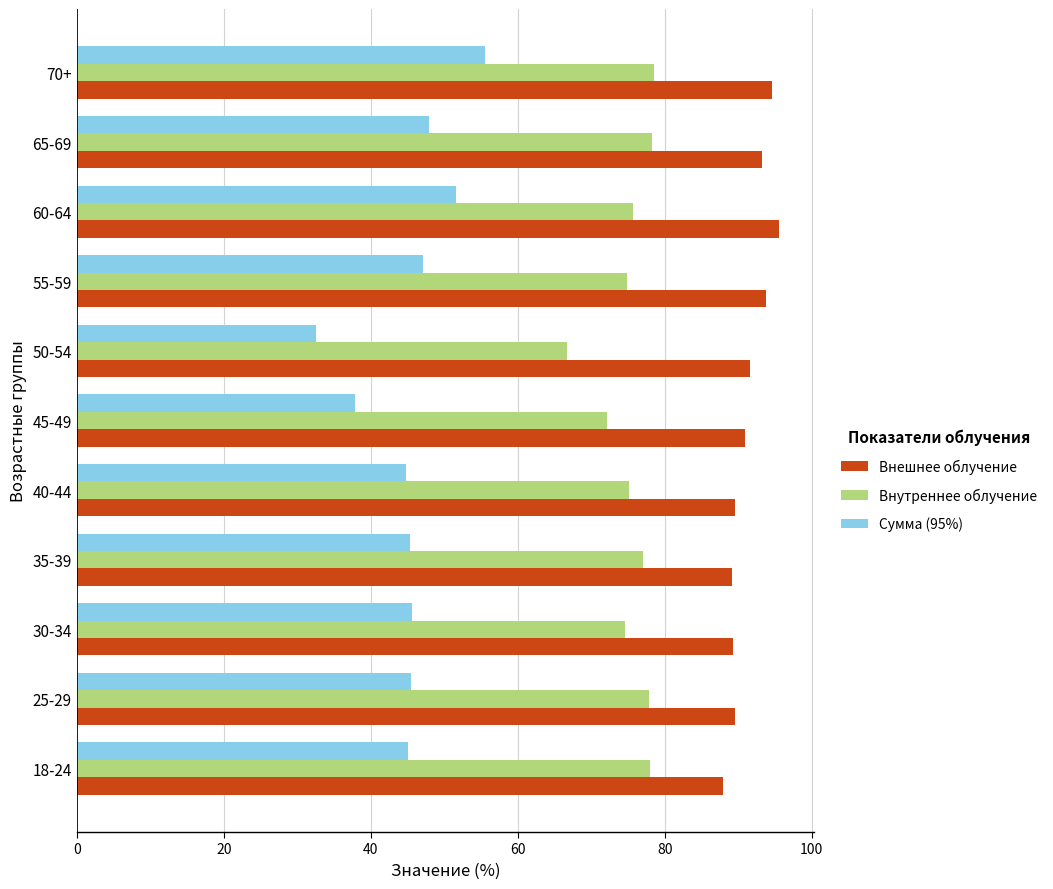

Which series has the widest spread of values?

Сумма (95%)